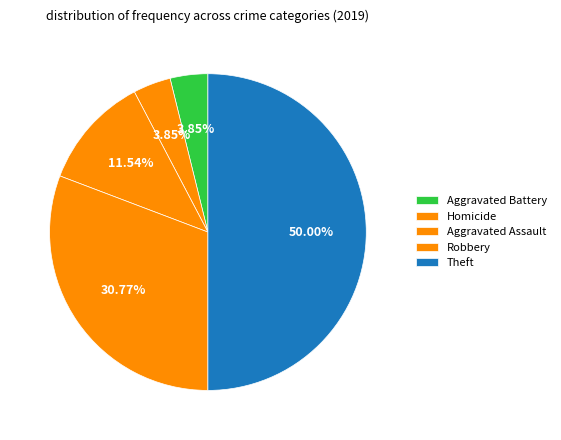

To the nearest percent, what portion does Aggravated Battery represent?

4%